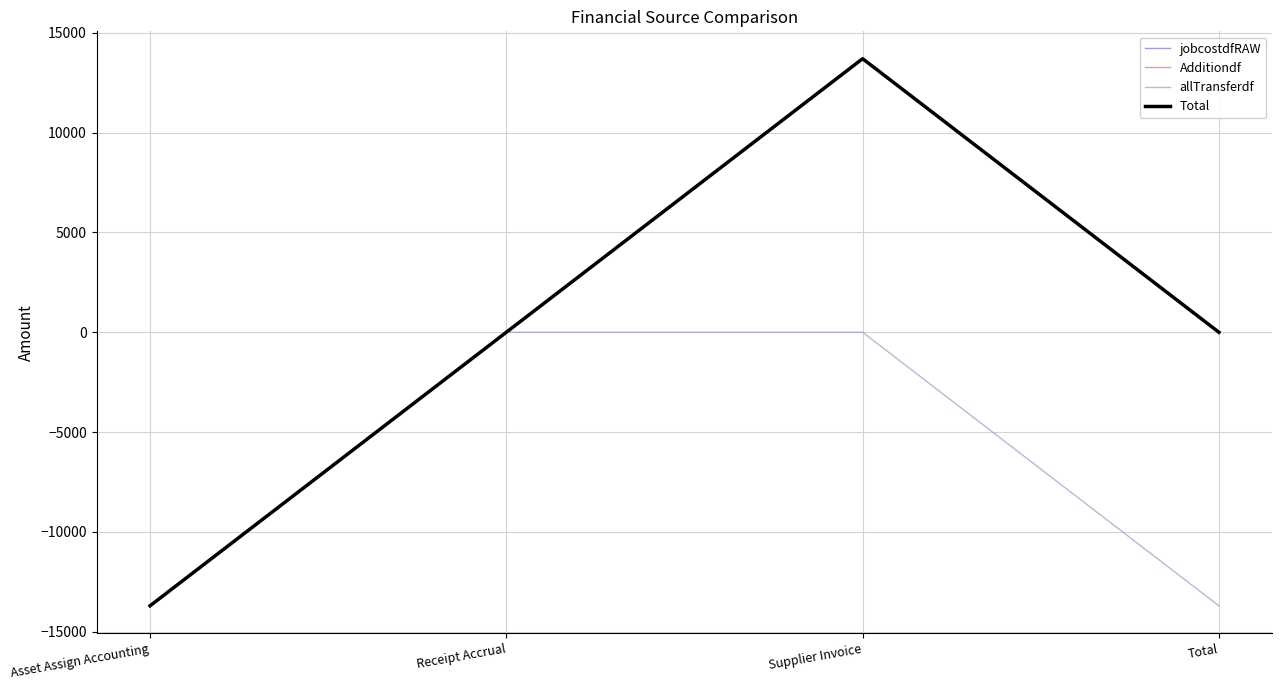

Is this an area chart (filled region under the line)?

No